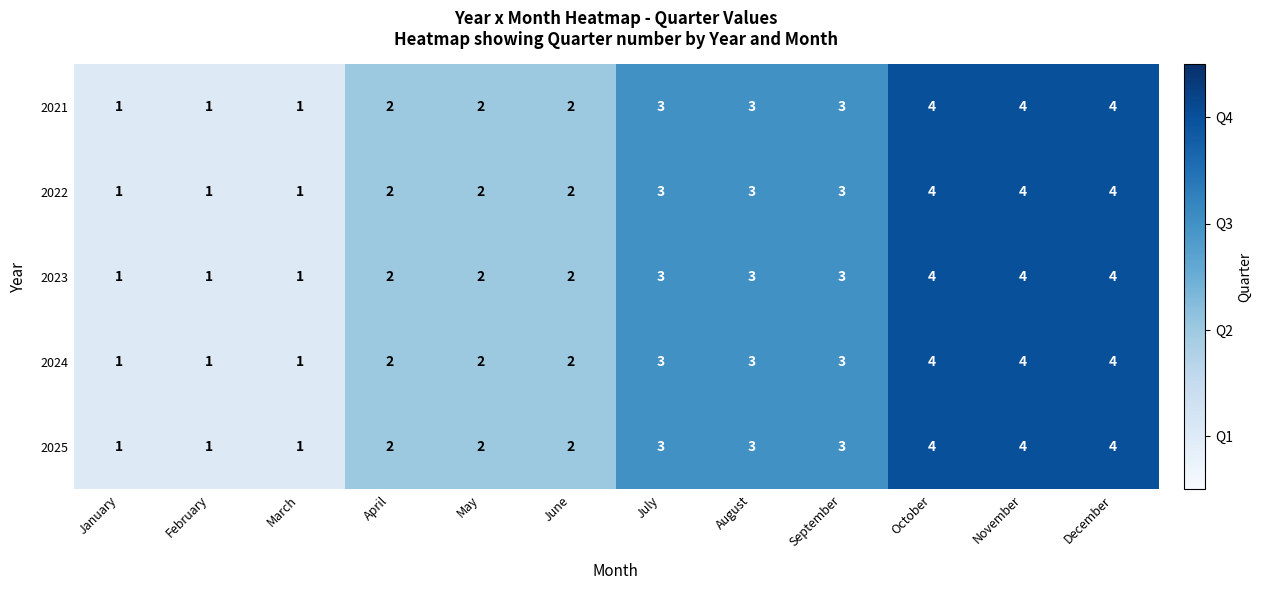

What is the sum of all 2021 values?

30